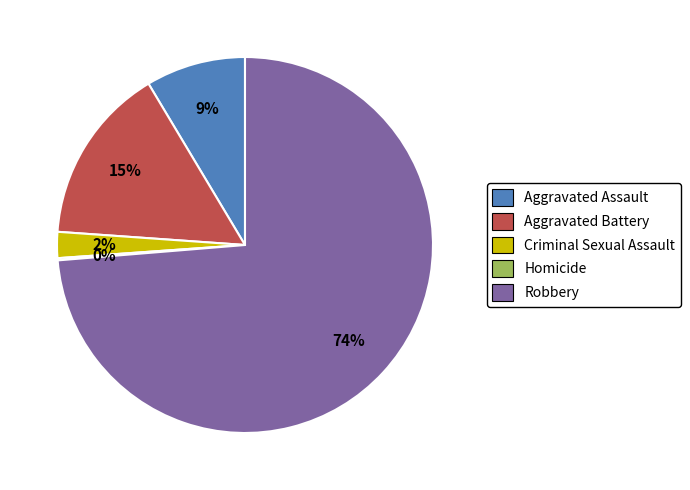

Is the sum of Aggravated Battery and Criminal Sexual Assault greater than half?

No